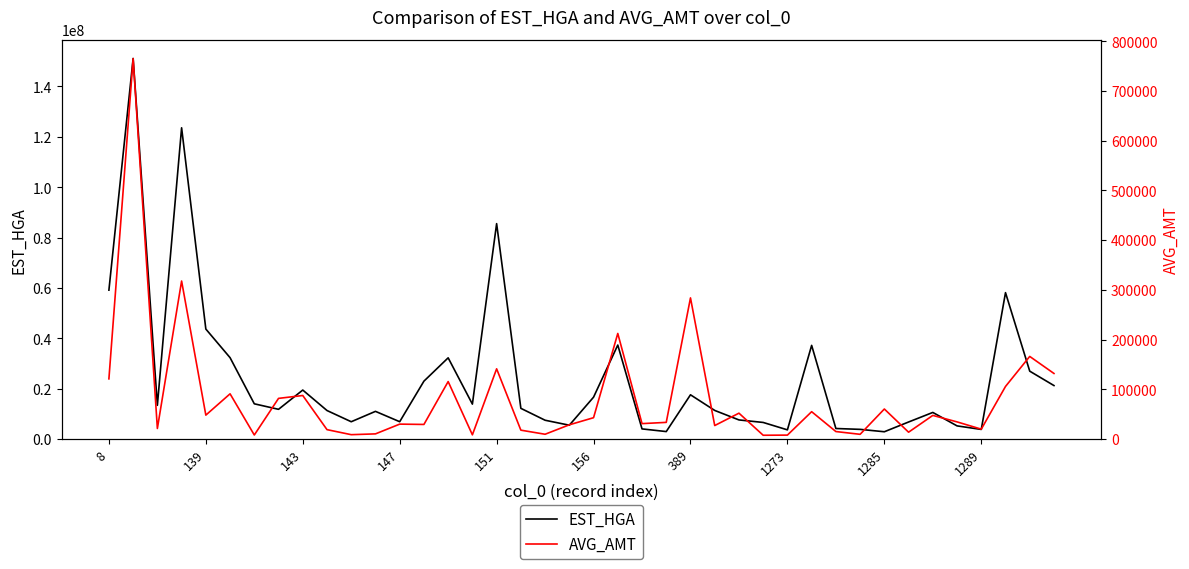

What is the difference between the maximum and minimum values in the EST_HGA series?

148286914